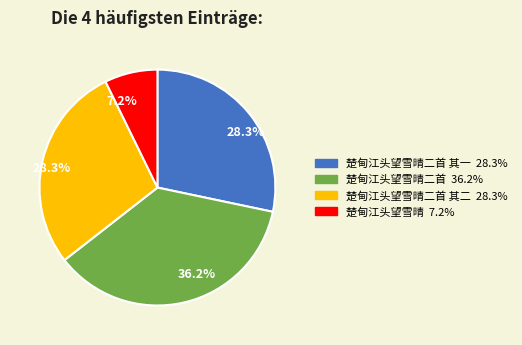

Does any single category account for the majority?

No